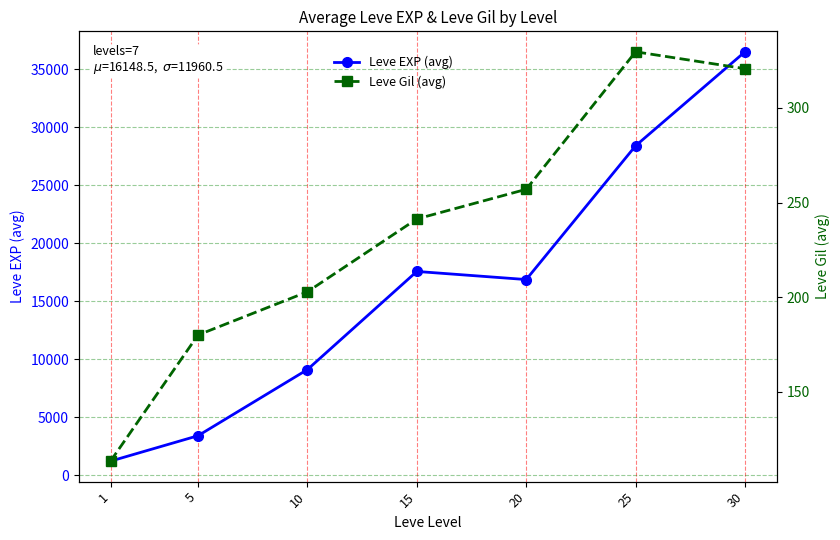

True or false: Leve Gil (avg) has a value of 104.0 at 5.

False